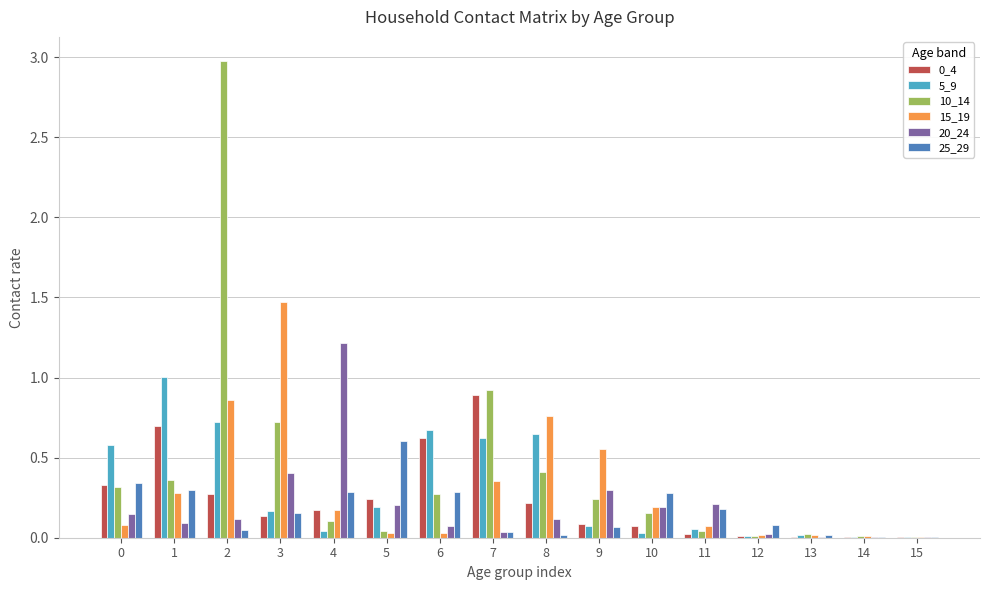

At which label is 10_14 closest to 1?

7